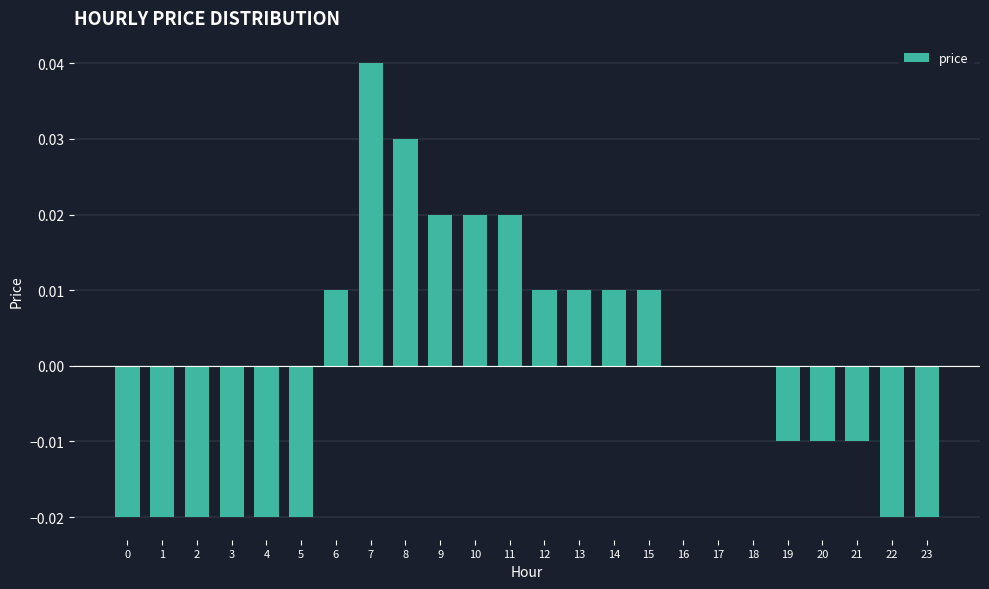

At which category does the chart reach its peak across all series?

7